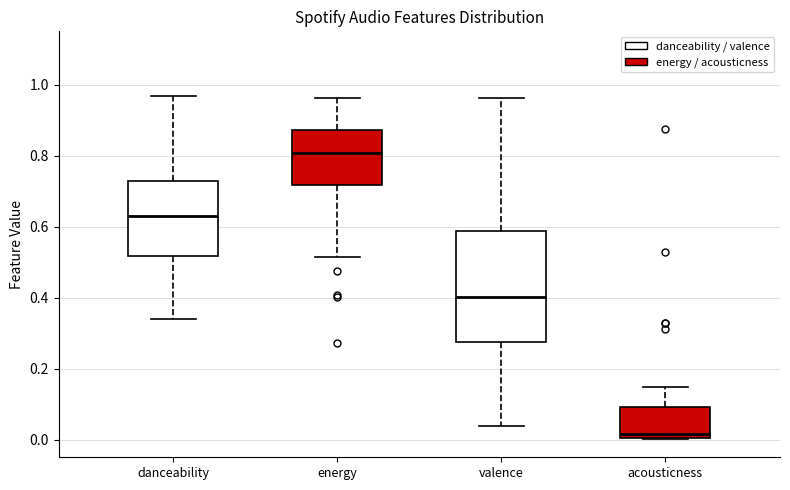

Reading left to right, transcribe this box plot: for each box, give where its median line is, the range the box spans, and where its two whiskers end, as read against the y-axis. The values are not printed on the chart, so give them approximately, as read against the axis.

danceability: median 0.62, box 0.52 to 0.72, whiskers 0.34 to 0.96
energy: median 0.80, box 0.72 to 0.88, whiskers 0.52 to 0.96
valence: median 0.40, box 0.28 to 0.58, whiskers 0.04 to 0.96
acousticness: median 0.02, box 0.00 to 0.10, whiskers 0.00 to 0.14